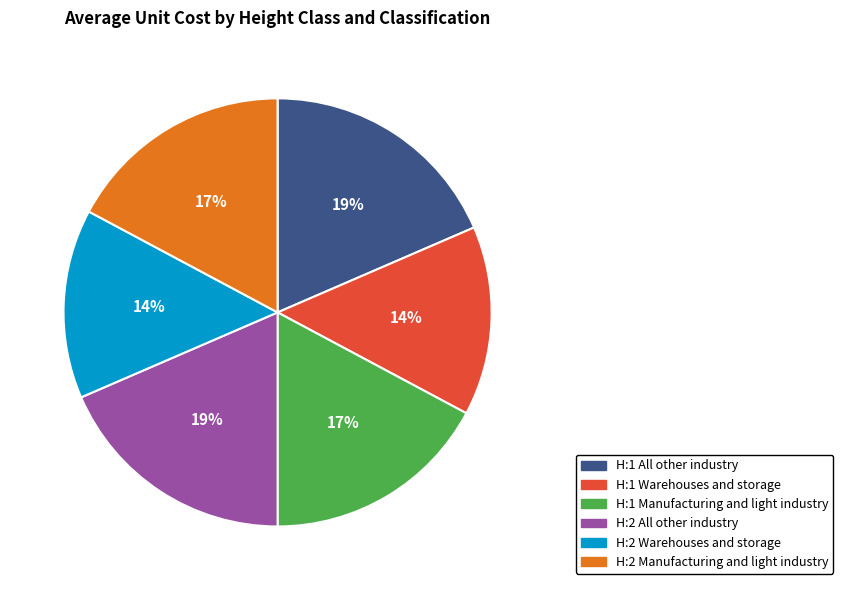

Count the number of slices in the pie.

6